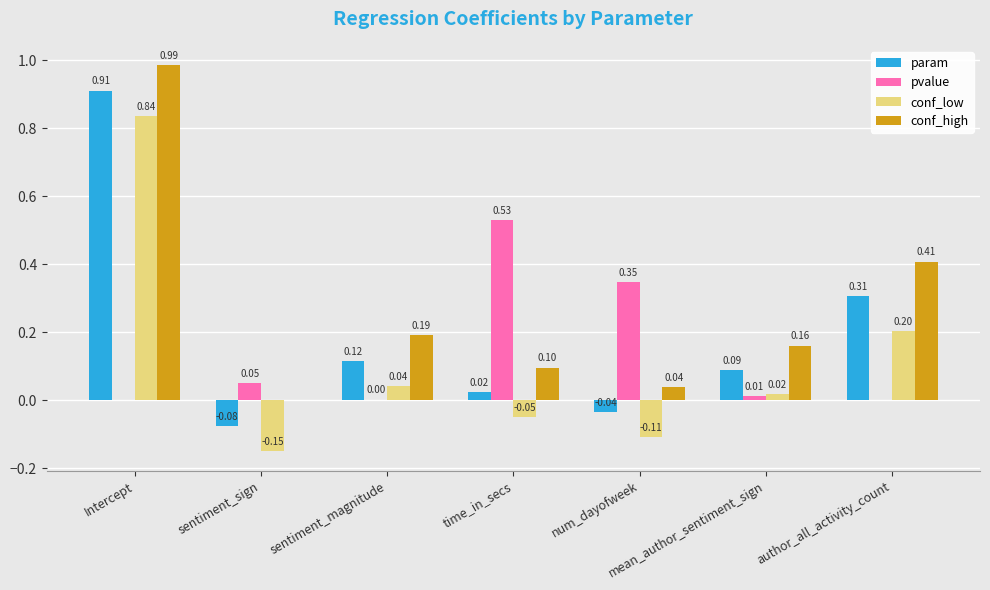

Which category has the highest value across all series?

Intercept